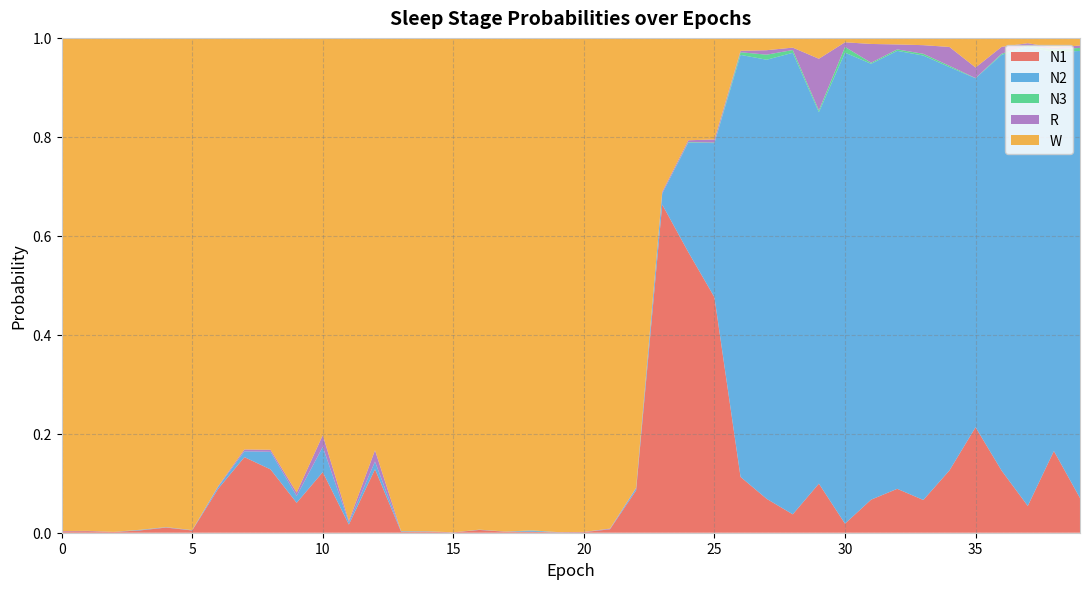

Reading left to right, what are all the values shown in this chart?

N1: 0.0	0.0	0.0	0.0	0.0	0.0	0.1	0.2	0.1	0.1	0.1	0.0	0.1	0.0	0.0	0.0	0.0	0.0	0.0	0.0	0.0	0.0	0.1	0.7	0.6	0.5	0.1	0.1	0.0	0.1	0.0	0.1	0.1	0.1	0.1	0.2	0.1	0.1	0.2	0.1
N2: 0.0	0.0	0.0	0.0	0.0	0.0	0.0	0.0	0.0	0.0	0.1	0.0	0.0	0.0	0.0	0.0	0.0	0.0	0.0	0.0	0.0	0.0	0.0	0.0	0.2	0.3	0.9	0.9	0.9	0.8	1.0	0.9	0.9	0.9	0.8	0.7	0.8	0.9	0.8	0.9
N3: 0.0	0.0	0.0	0.0	0.0	0.0	0.0	0.0	0.0	0.0	0.0	0.0	0.0	0.0	0.0	0.0	0.0	0.0	0.0	0.0	0.0	0.0	0.0	0.0	0.0	0.0	0.0	0.0	0.0	0.0	0.0	0.0	0.0	0.0	0.0	0.0	0.0	0.0	0.0	0.0
R: 0.0	0.0	0.0	0.0	0.0	0.0	0.0	0.0	0.0	0.0	0.0	0.0	0.0	0.0	0.0	0.0	0.0	0.0	0.0	0.0	0.0	0.0	0.0	0.0	0.0	0.0	0.0	0.0	0.0	0.1	0.0	0.0	0.0	0.0	0.0	0.0	0.0	0.0	0.0	0.0
W: 1.0	1.0	1.0	1.0	1.0	1.0	0.9	0.8	0.8	0.9	0.8	1.0	0.8	1.0	1.0	1.0	1.0	1.0	1.0	1.0	1.0	1.0	0.9	0.3	0.2	0.2	0.0	0.0	0.0	0.0	0.0	0.0	0.0	0.0	0.0	0.1	0.0	0.0	0.0	0.0